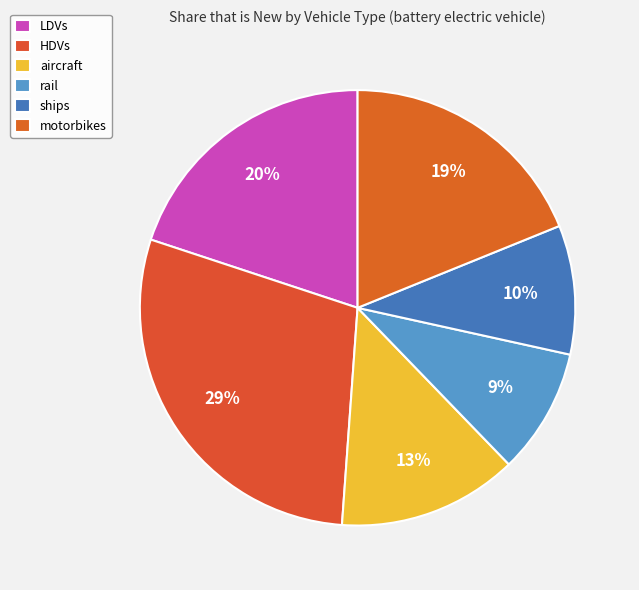

Which has a higher value, LDVs or rail?

LDVs